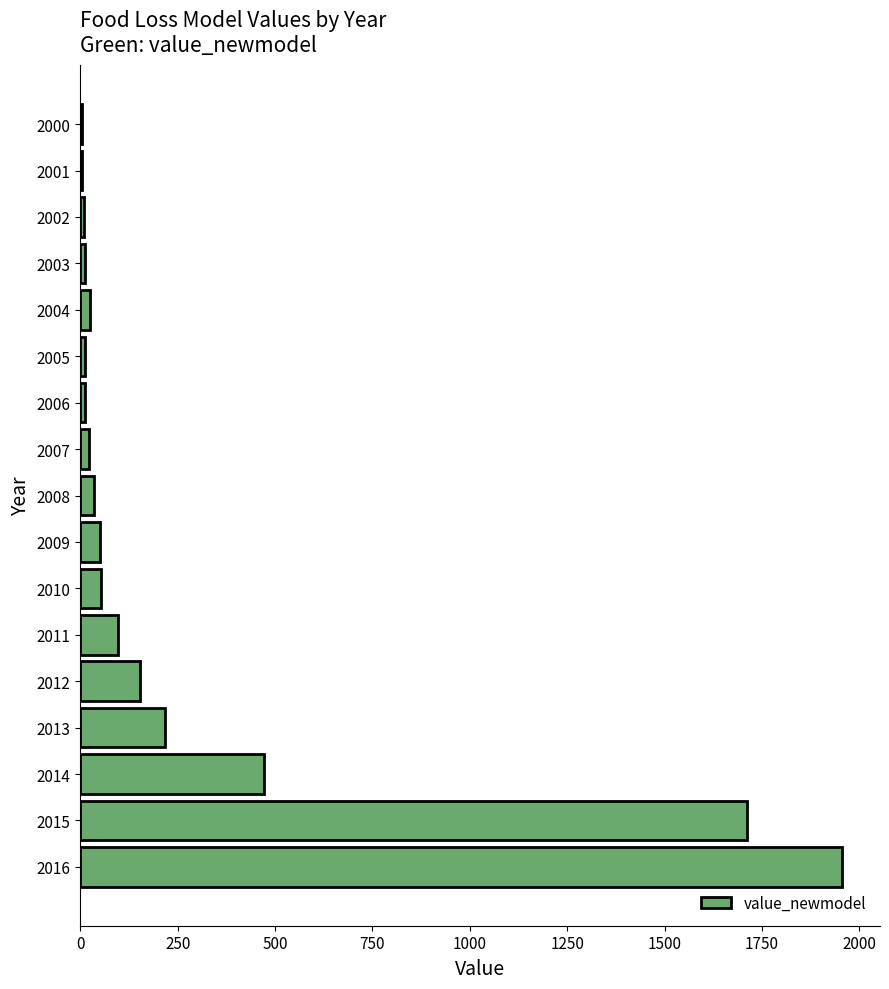

What is the average value?

284.8